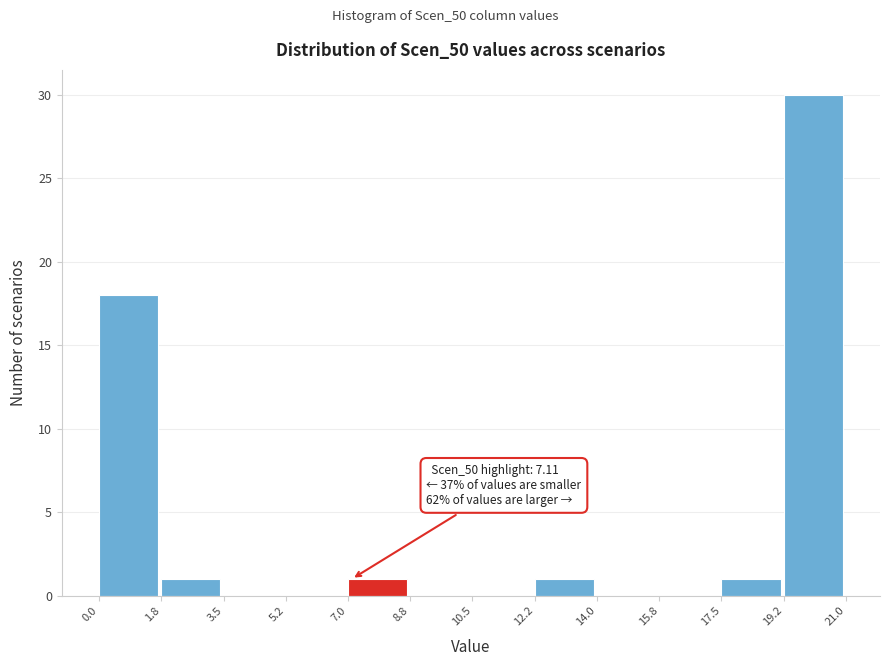

Over which range of the x-axis is the bar tallest?

19.2 to 21.0